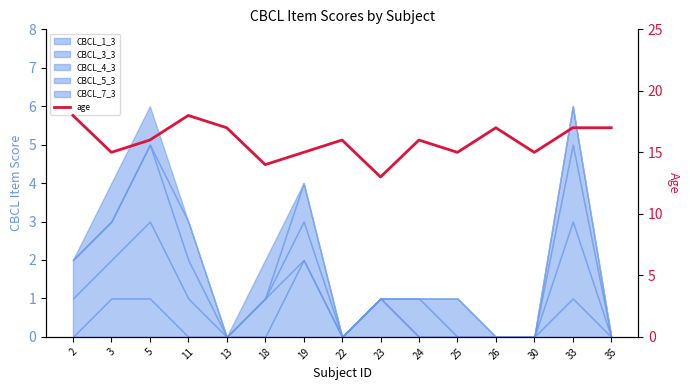

Reading left to right, extract all data points from this chart.

18	15	16	18	17	14	15	16	13	16	15	17	15	17	17